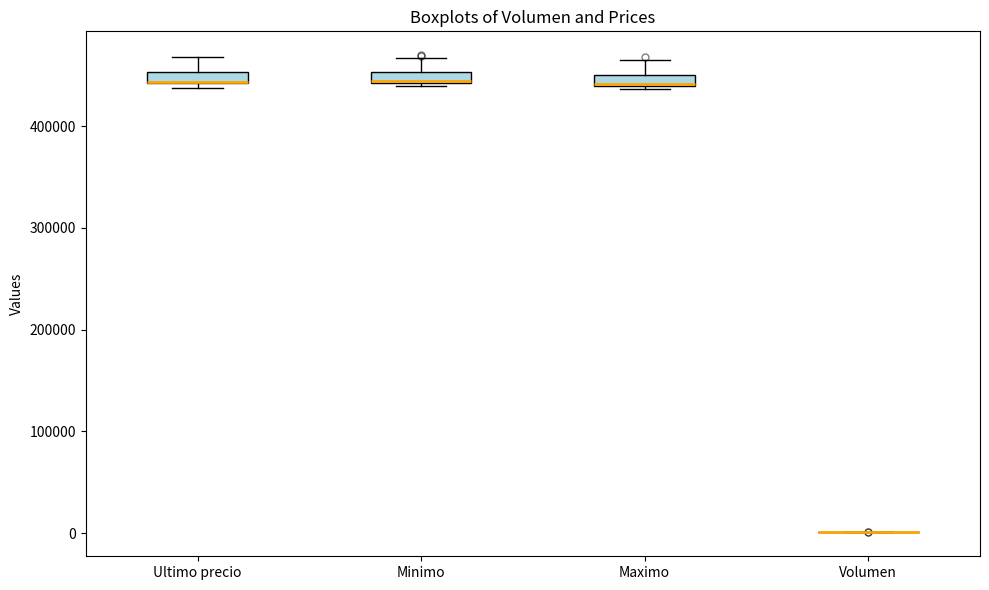

Where is the lower edge of the box for Ultimo precio on the y-axis? The values are not printed on the chart, so give them approximately, as read against the axis.

440000